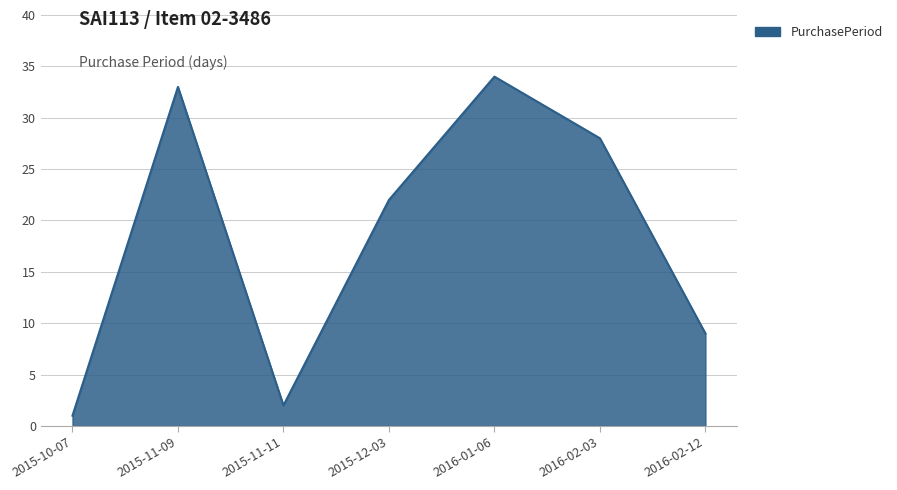

What is the ratio of the value at 2016-01-06 to the value at 2015-11-11?

17.0